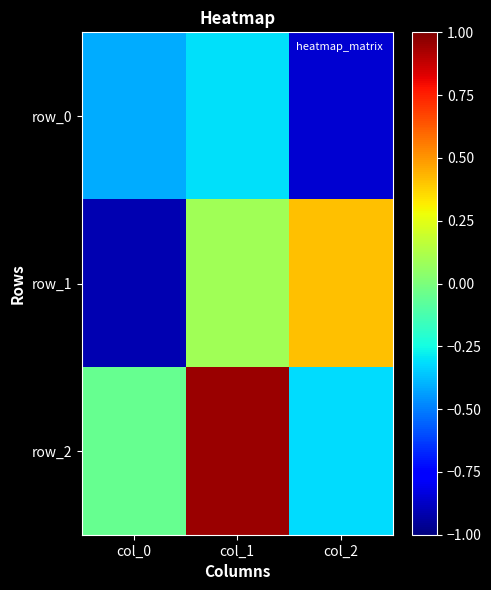

Reading left to right, list all the values displayed in this chart.

row_0: -0.4	-0.3	-0.9
row_1: -0.9	0.1	0.4
row_2: -0.0	0.9	-0.3